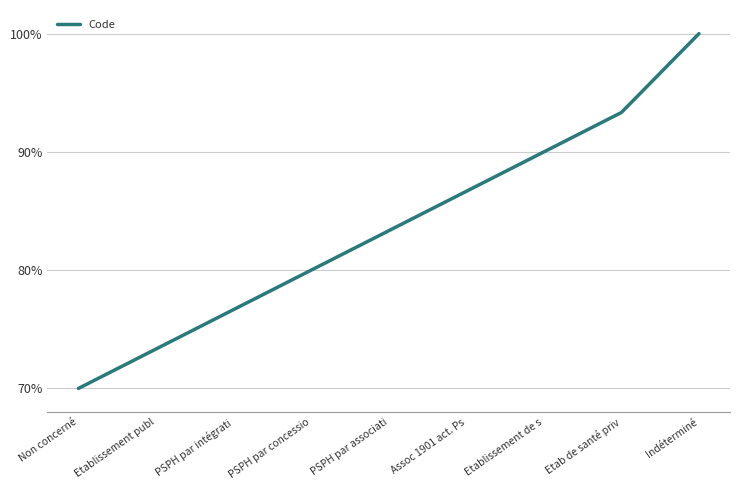

What is the smallest value displayed?

0.7